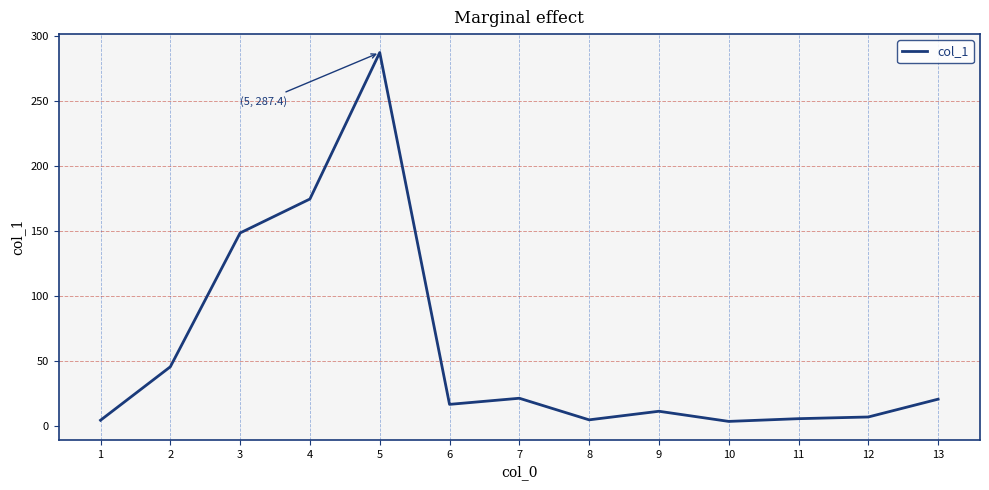

What is the difference between the maximum and minimum values?

283.6